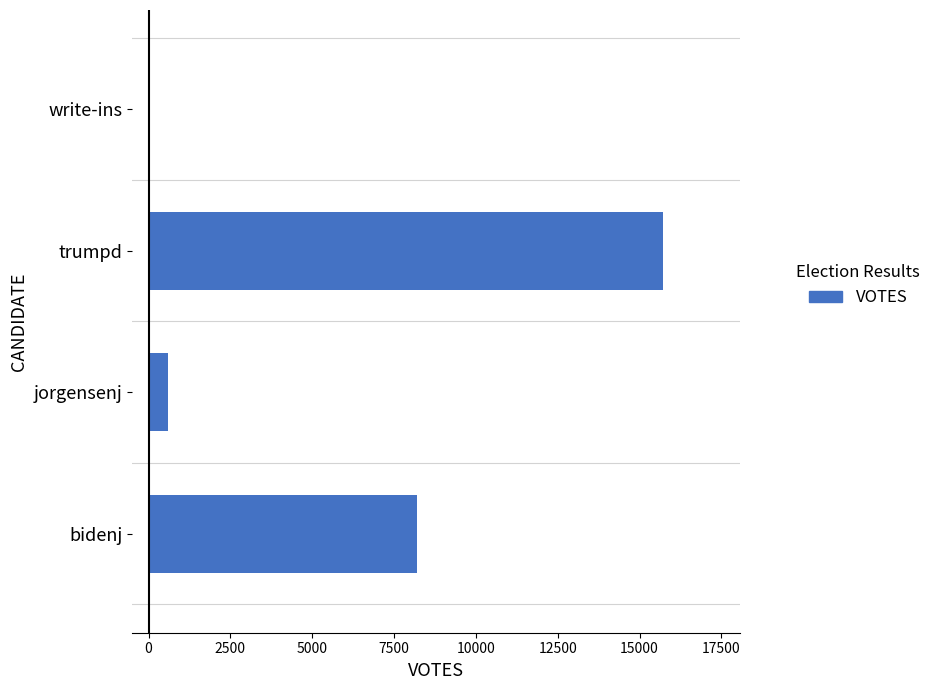

Approximately how many times larger is the value at bidenj compared to jorgensenj?

13.8